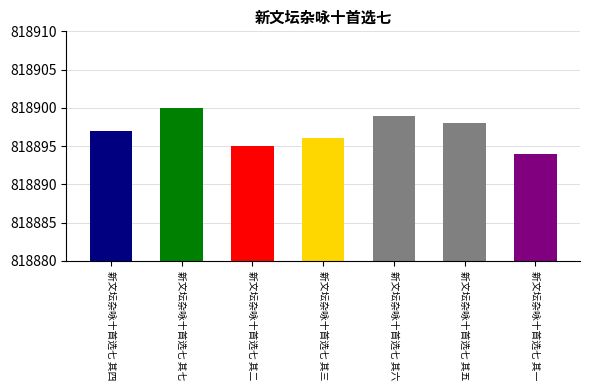

Reading left to right, list all the values displayed in this chart.

新文坛杂咏十首选七 其四=818897	新文坛杂咏十首选七 其七=818900	新文坛杂咏十首选七 其二=818895	新文坛杂咏十首选七 其三=818896	新文坛杂咏十首选七 其六=818899	新文坛杂咏十首选七 其五=818898	新文坛杂咏十首选七 其一=818894